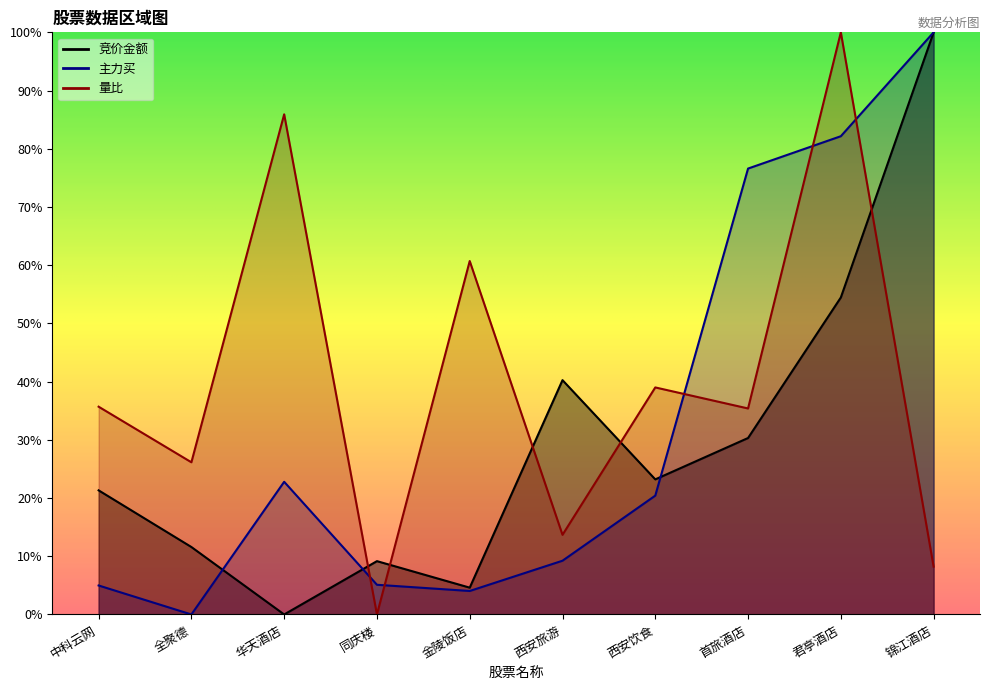

What are all the series names shown in the legend?

竞价金额, 主力买, 量比